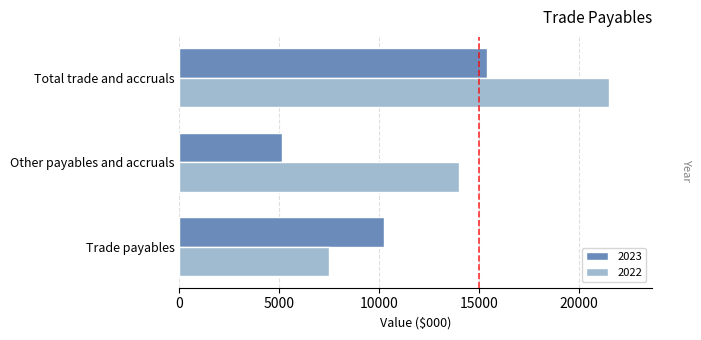

Which category has the lowest value in the 2023 series?

Other payables and accruals